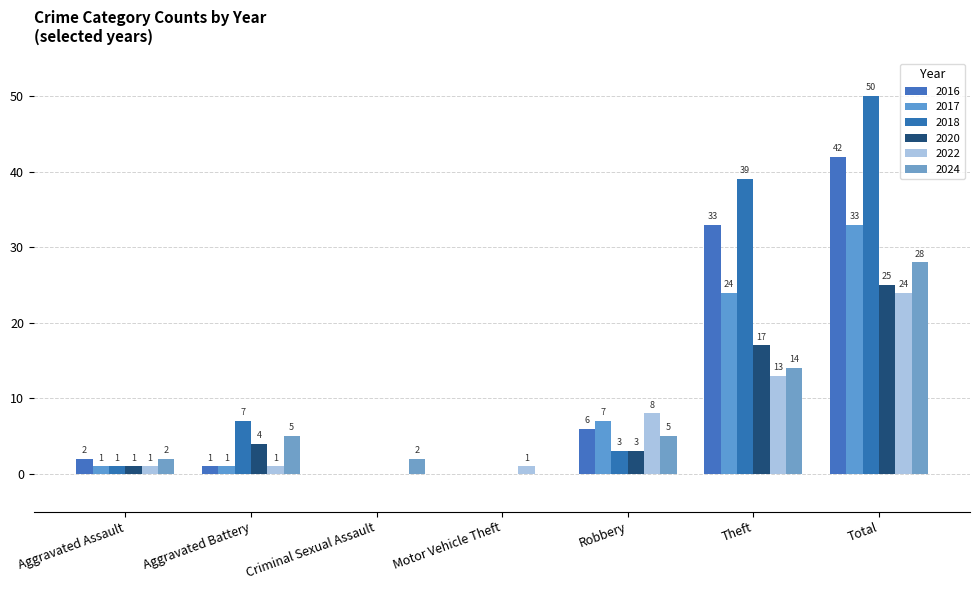

Reading left to right, list all the values displayed in this chart.

2022: 1	1	0	1	8	13	24
2024: 2	5	2	0	5	14	28
2016: 2	1	0	0	6	33	42
2018: 1	7	0	0	3	39	50
2020: 1	4	0	0	3	17	25
2017: 1	1	0	0	7	24	33